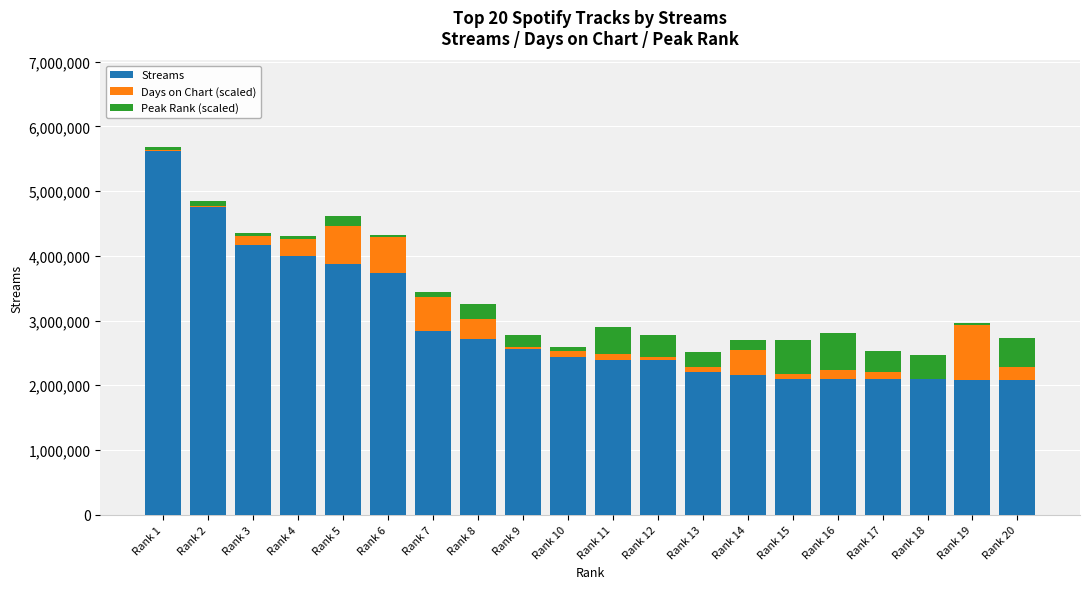

Does the chart contain stacked bars?

Yes